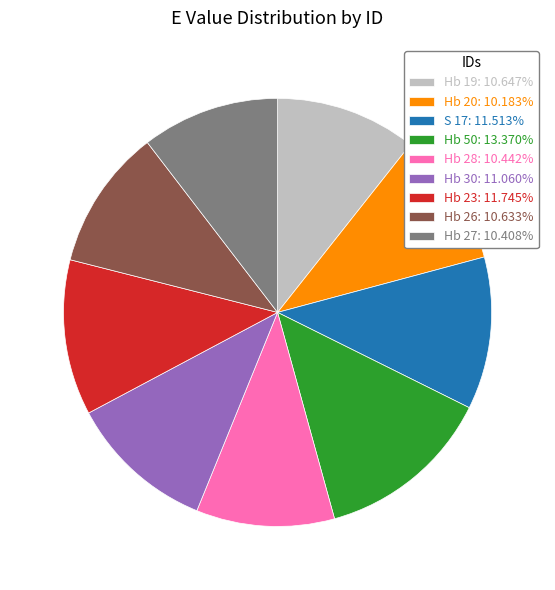

Approximately how many times larger is the value at Hb 26: 10.633% compared to S 17: 11.513%?

0.9